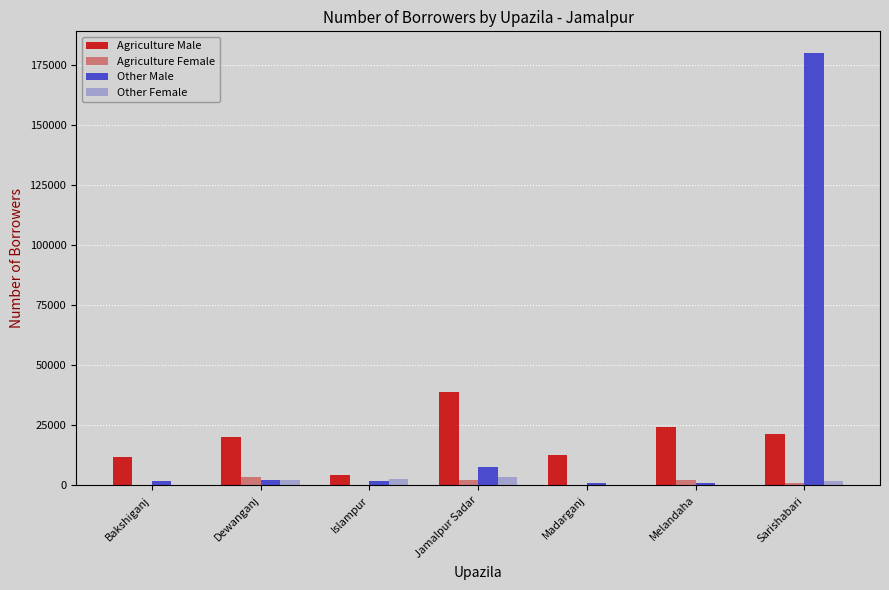

At which label is Other Male closest to 90401?

Jamalpur Sadar